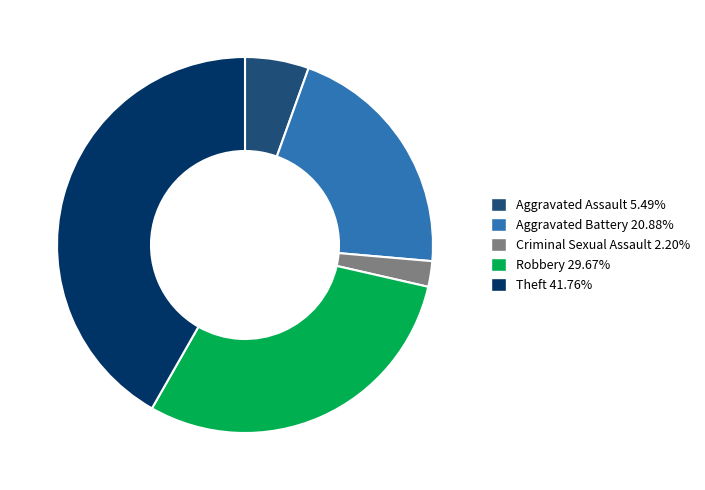

Does any single category account for the majority?

No